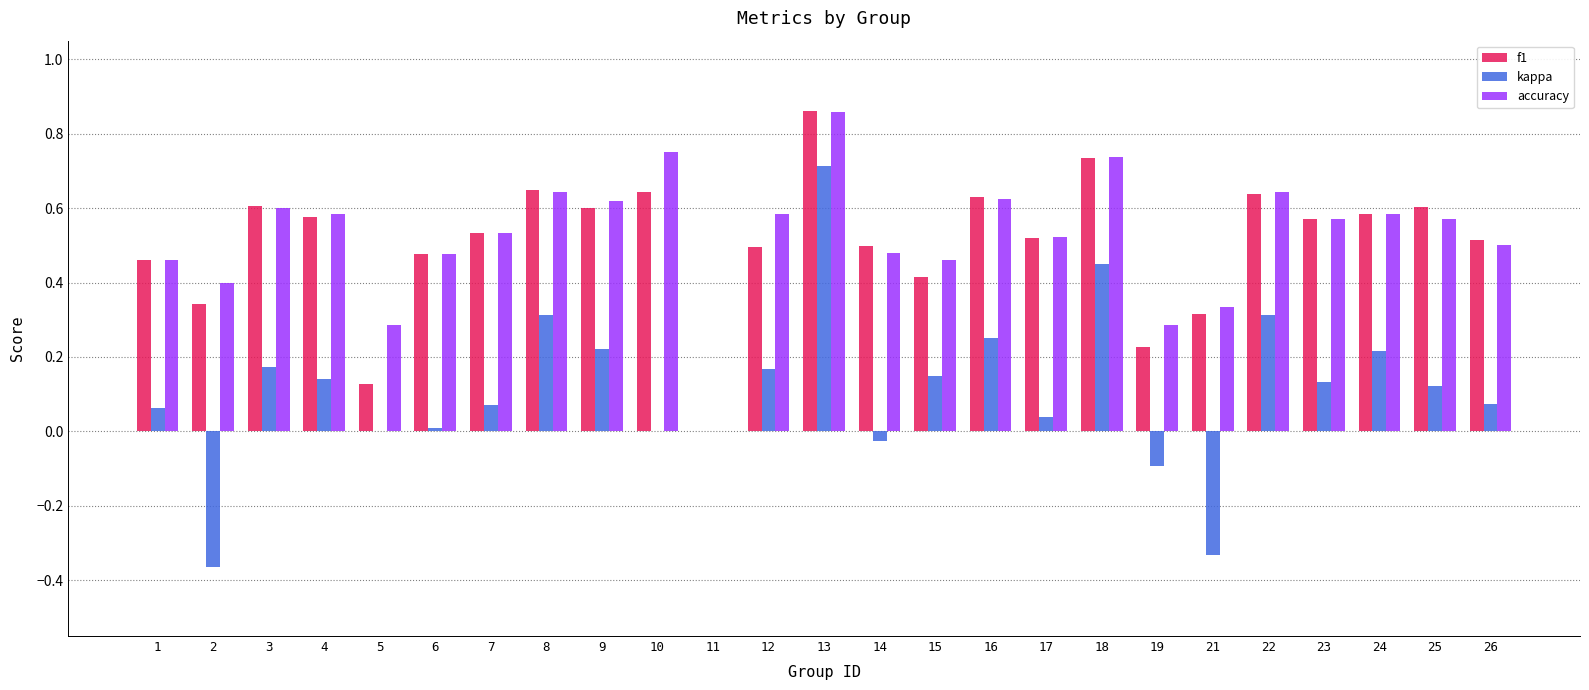

At which category is the sum across all series the highest?

13